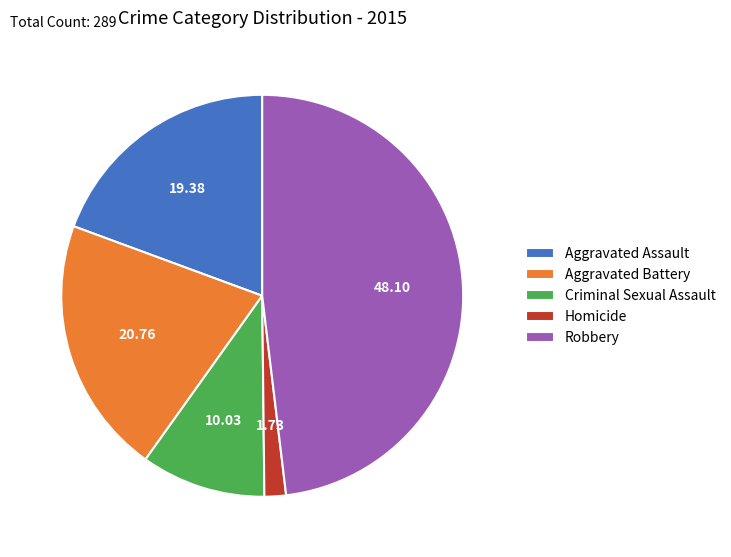

Do Aggravated Assault and Homicide together represent more than half of the pie?

No